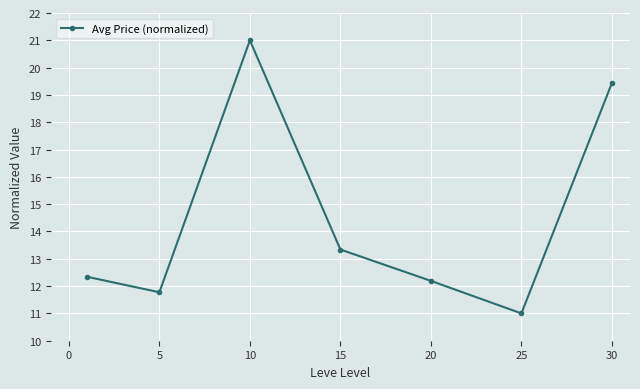

What is the sum of all values?

101.1